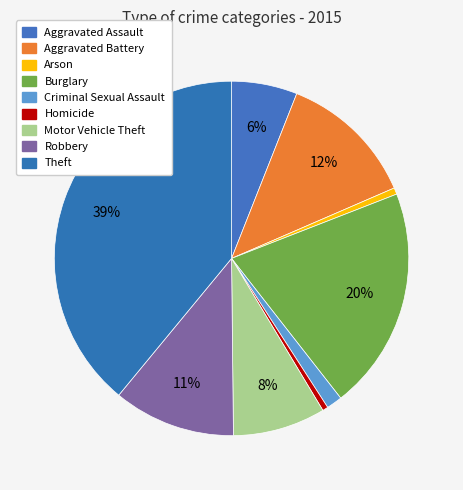

Is there any slice that represents more than half of the pie?

No